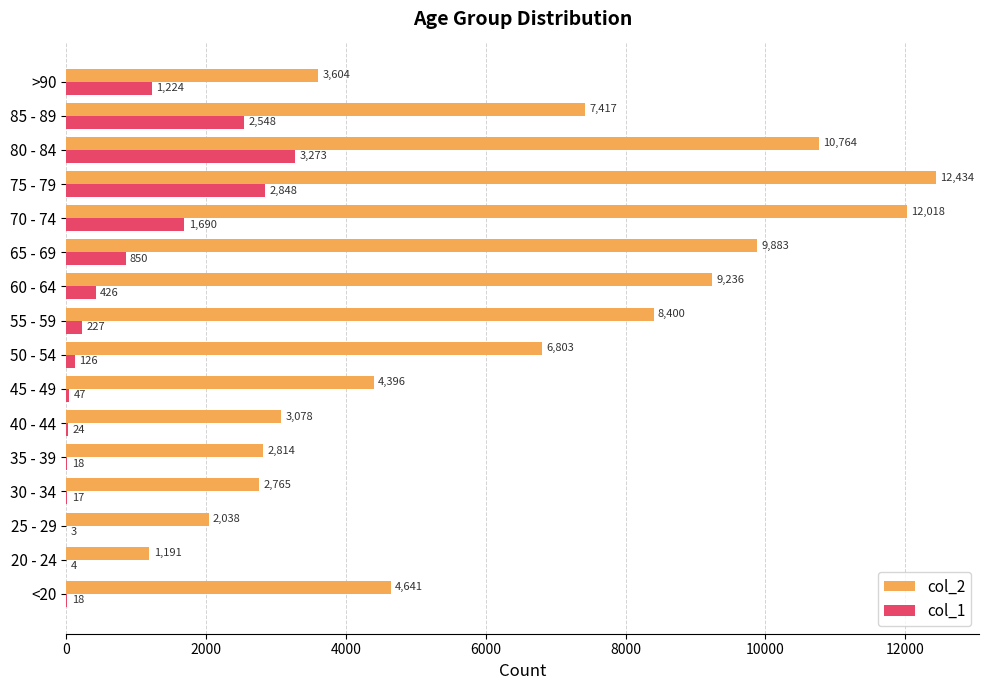

At which label is col_1 closest to 1638?

70 - 74